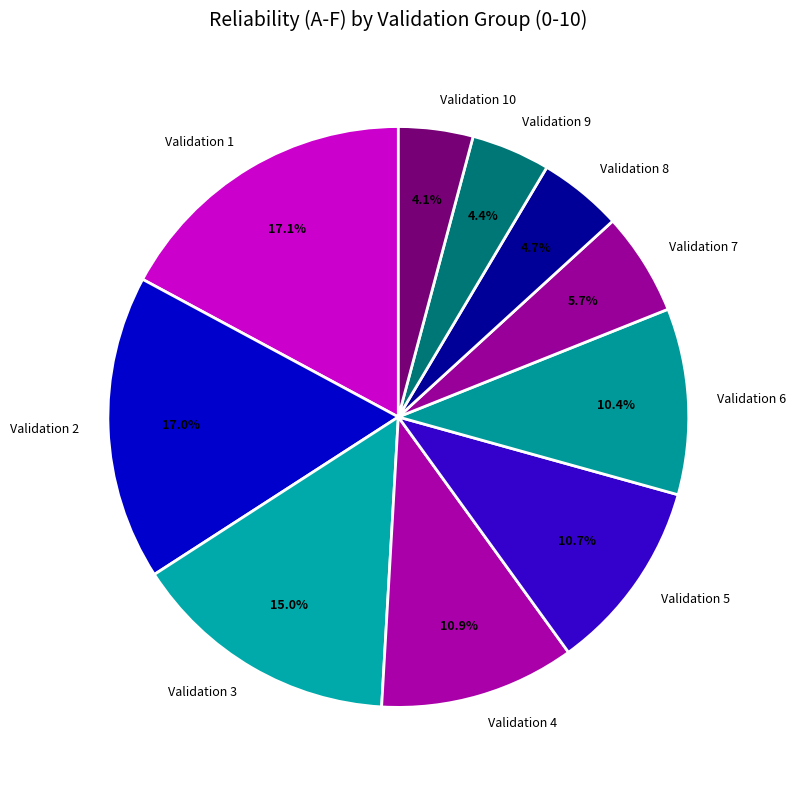

How much of the chart is everything except Validation 7?

94.3%